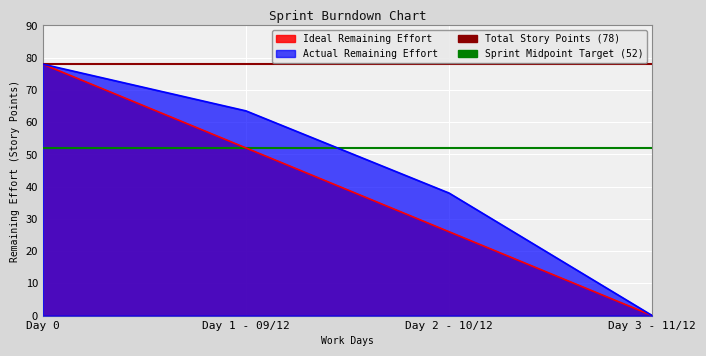

The Sprint Midpoint Target series shows 89 at Day 0. True or false?

False